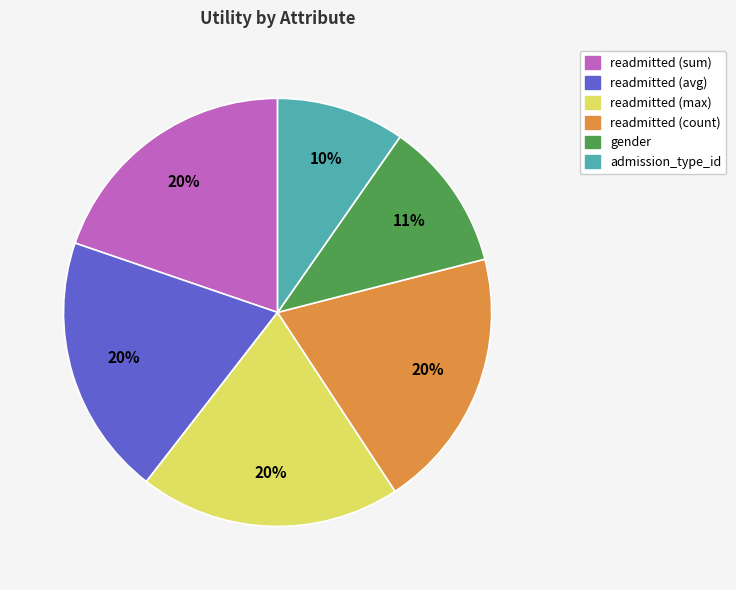

Is the sum of readmitted (avg) and readmitted (max) greater than half?

No